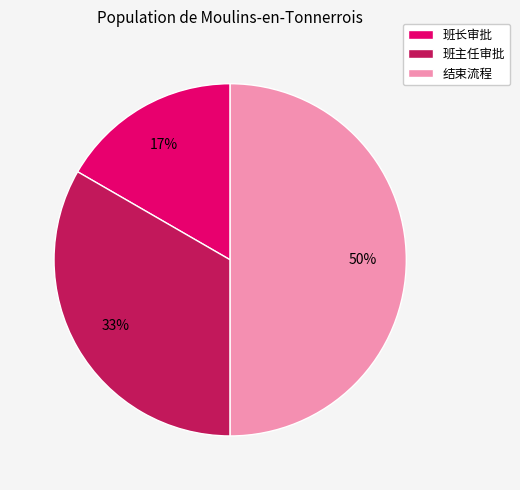

Does 班长审批 represent more than half of the total?

No